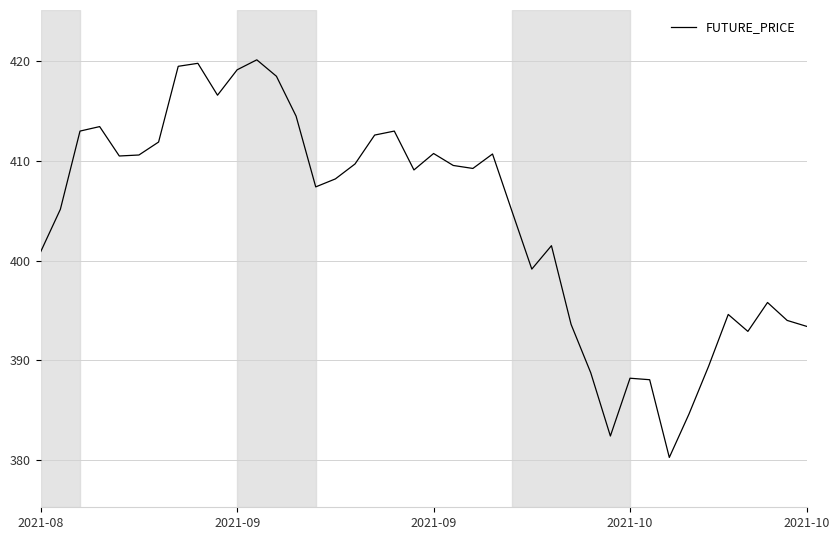

What is the difference between the maximum and minimum values?

39.9